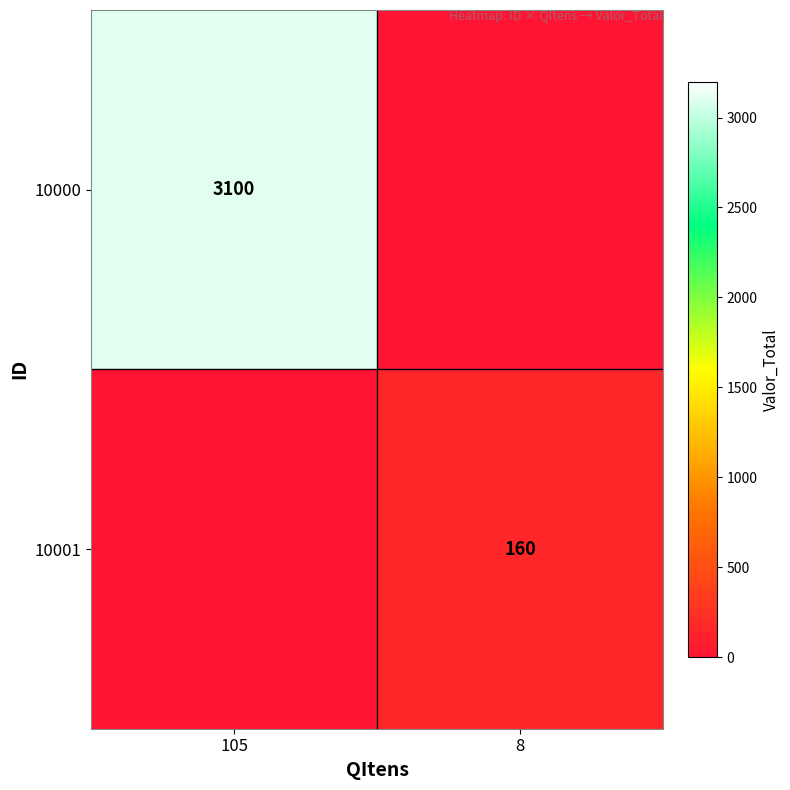

The value of 10000 at 105 is 1283. True or false?

False